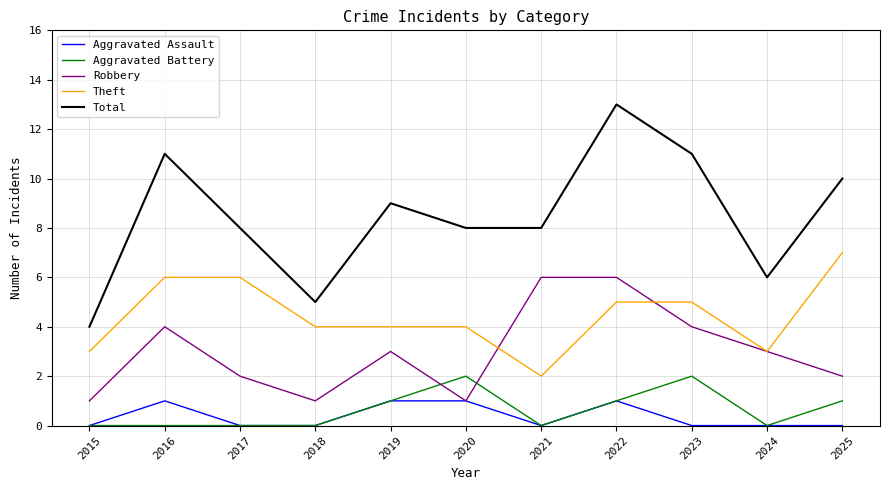

Between 2019 and 2021, which series saw the biggest shift?

Robbery